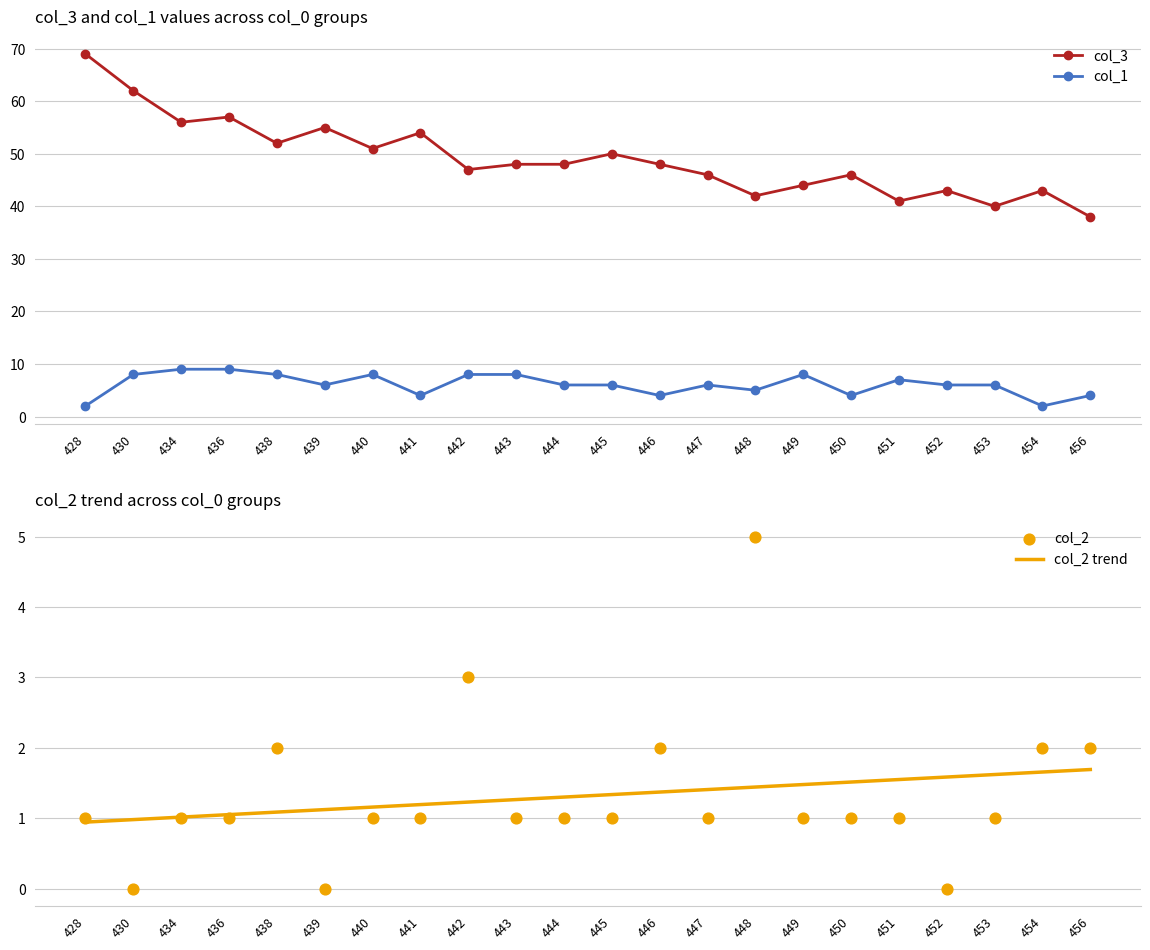

Which series has the largest total across all categories?

col_3